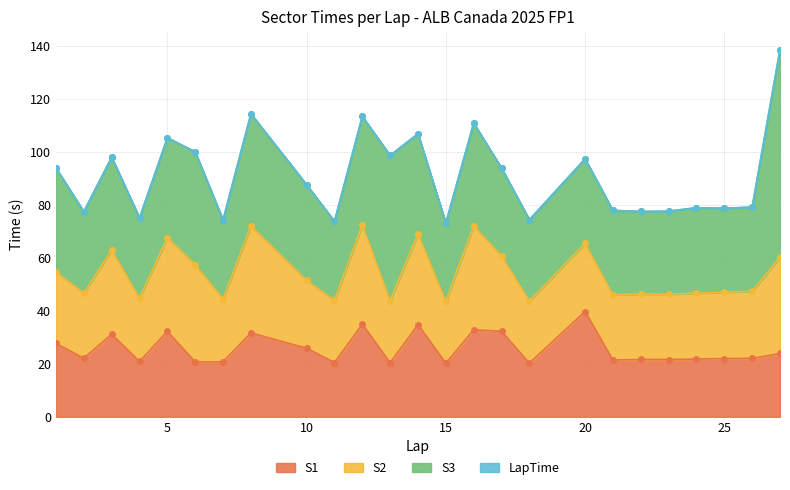

What is the maximum value for S1?

39.8